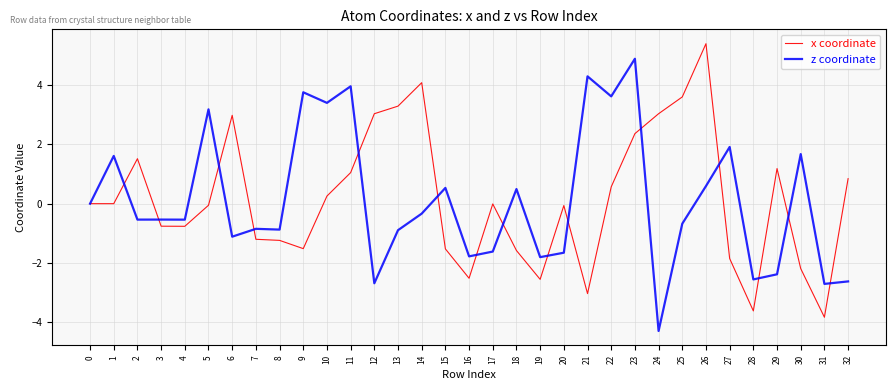

At which category does the chart reach its minimum across all series?

24